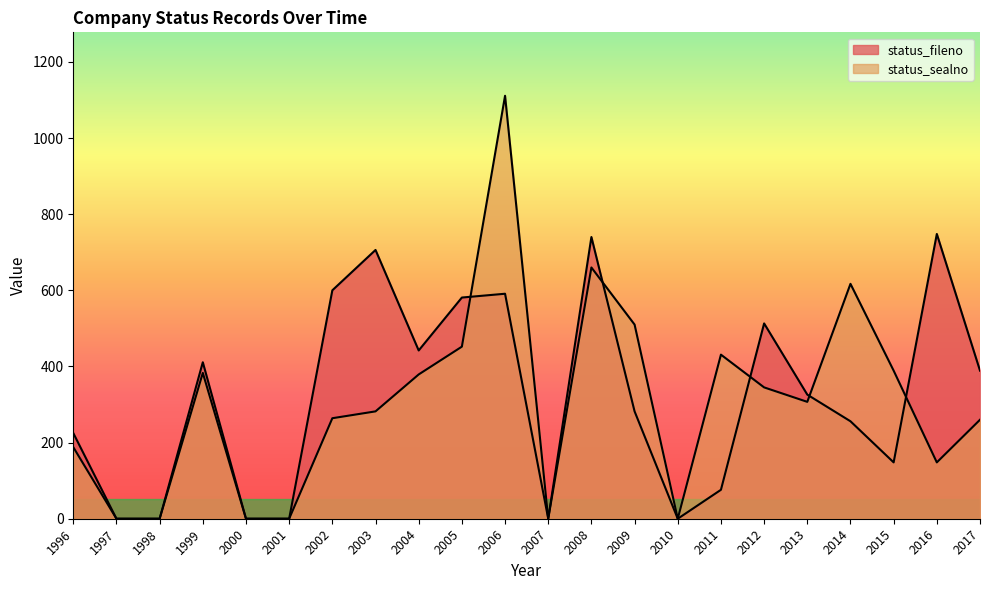

What is the approximate value of status_sealno at 2008?

660